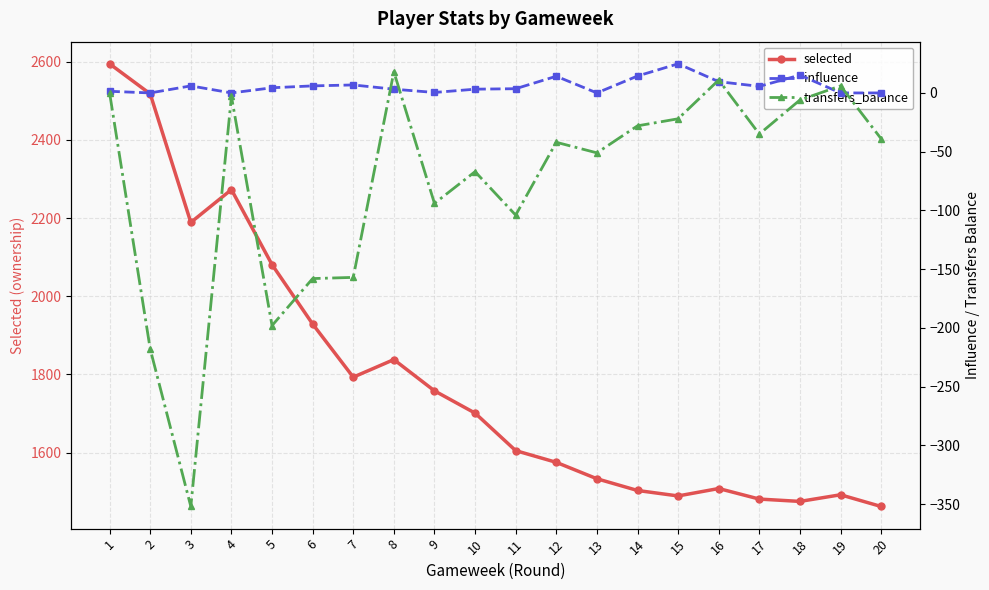

Which series changed the most between 10 and 15?

selected